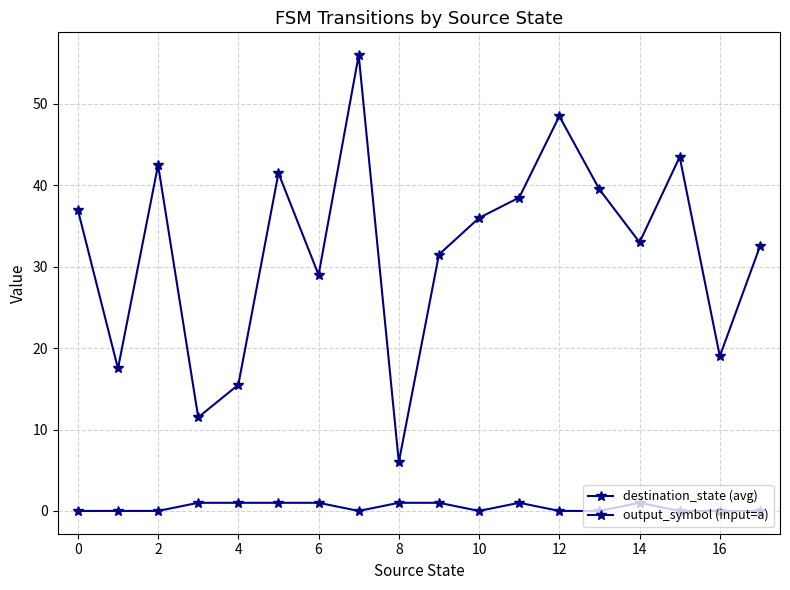

List the series in order of their overall mean, highest first.

destination_state (avg), output_symbol (input=a)